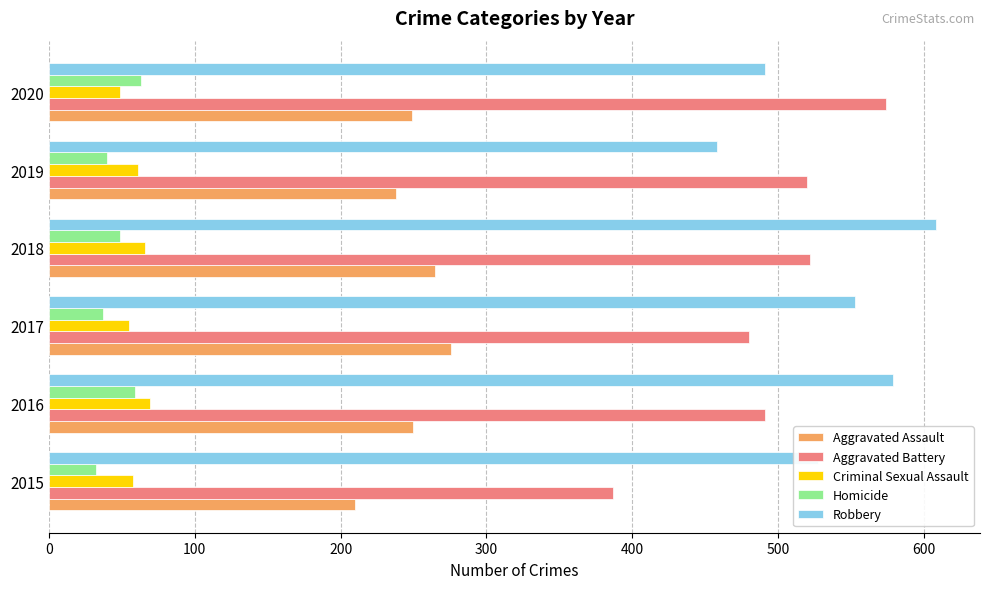

What is the difference between the maximum and minimum values in the Robbery series?

150